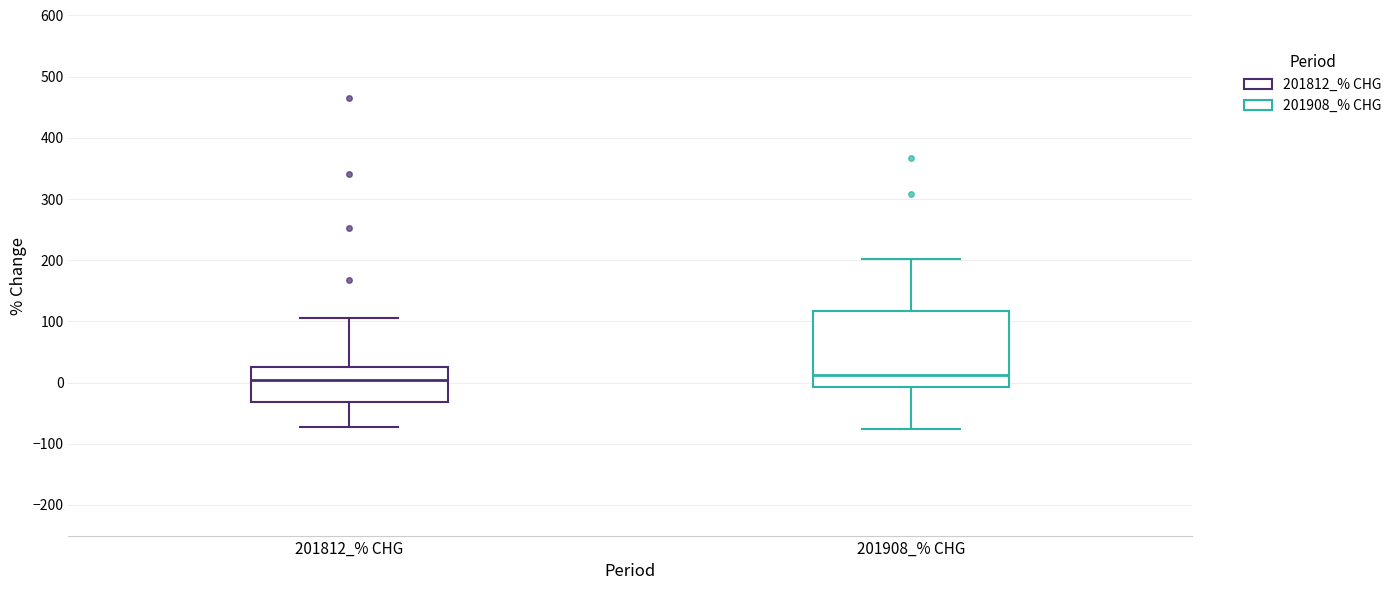

Reading left to right, transcribe this box plot: for each box, give where its median line is, the range the box spans, and where its two whiskers end, as read against the y-axis. The values are not printed on the chart, so give them approximately, as read against the axis.

201812_% CHG: median 0, box -30 to 30, whiskers -70 to 110
201908_% CHG: median 10, box -10 to 120, whiskers -80 to 200